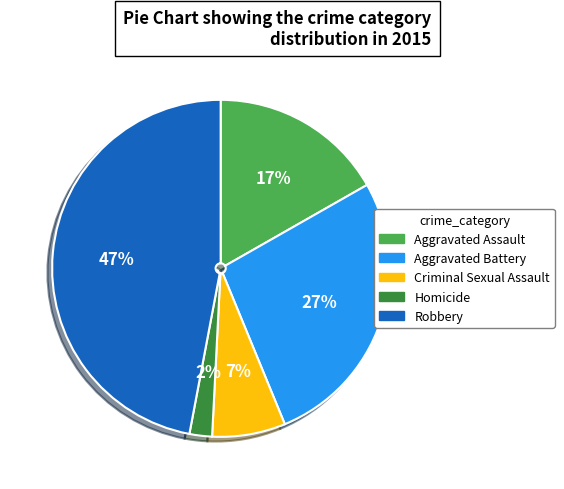

Which has a higher value, Robbery or Homicide?

Robbery